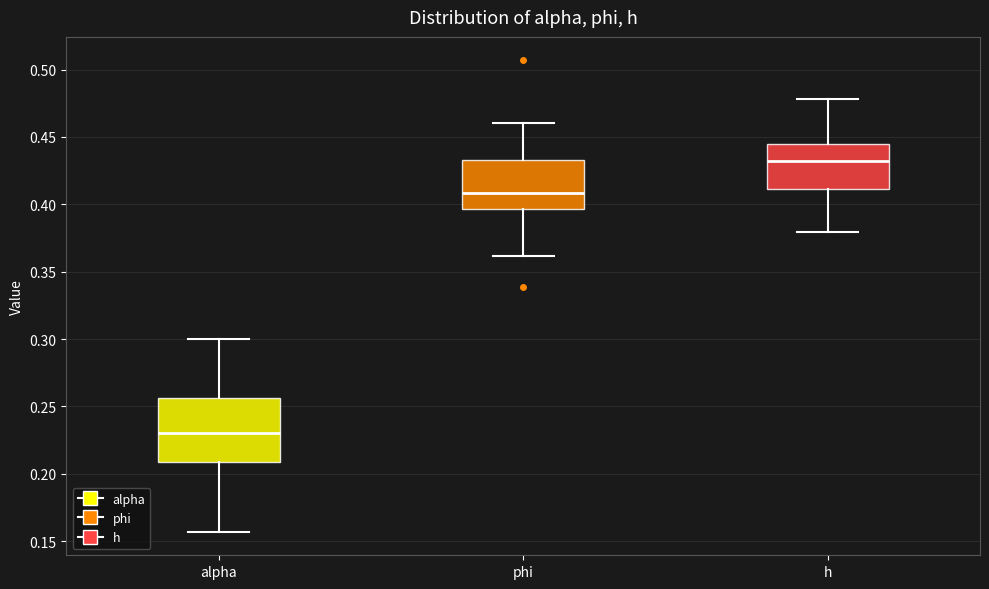

Reading left to right, read every box against the y-axis: the position of its median line, the range the box covers, and the ends of its whiskers. The values are not printed on the chart, so give them approximately, as read against the axis.

alpha: median 0.230, box 0.210 to 0.255, whiskers 0.155 to 0.300
phi: median 0.410, box 0.395 to 0.435, whiskers 0.360 to 0.460
h: median 0.430, box 0.410 to 0.445, whiskers 0.380 to 0.480